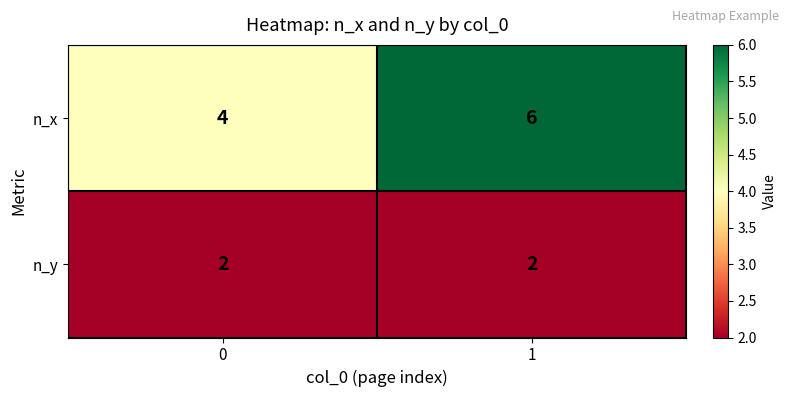

What is the greatest value displayed?

6